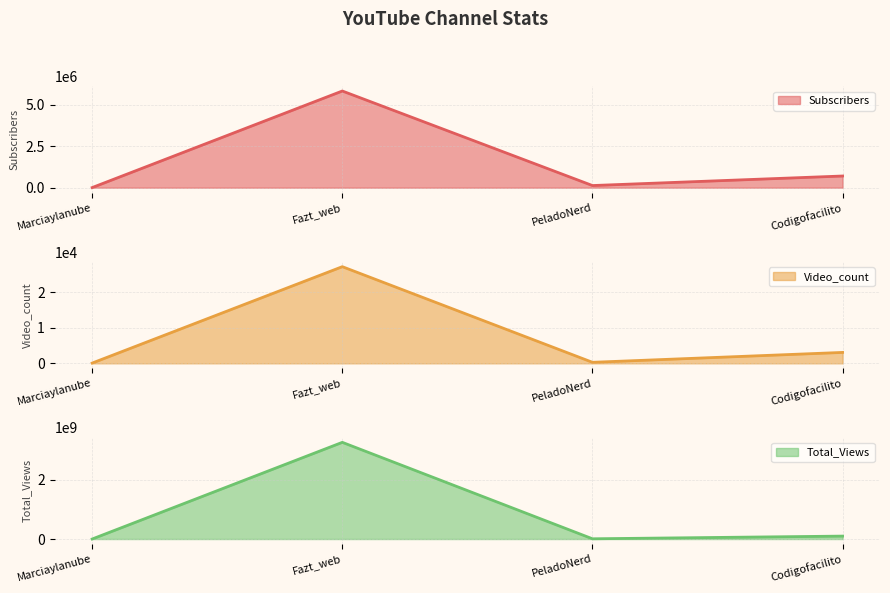

Which series changed the most between Marciaylanube and PeladoNerd?

Total_Views